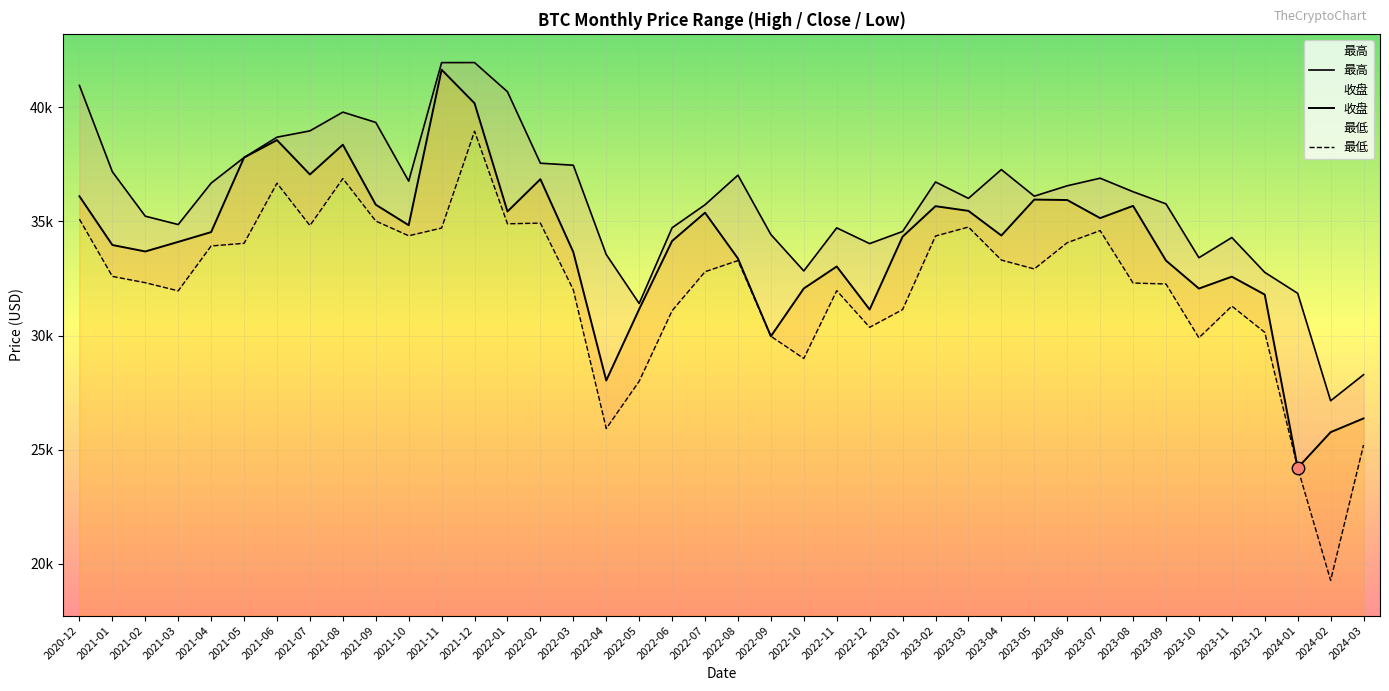

At how many categories does at least one series exceed 38447?

8